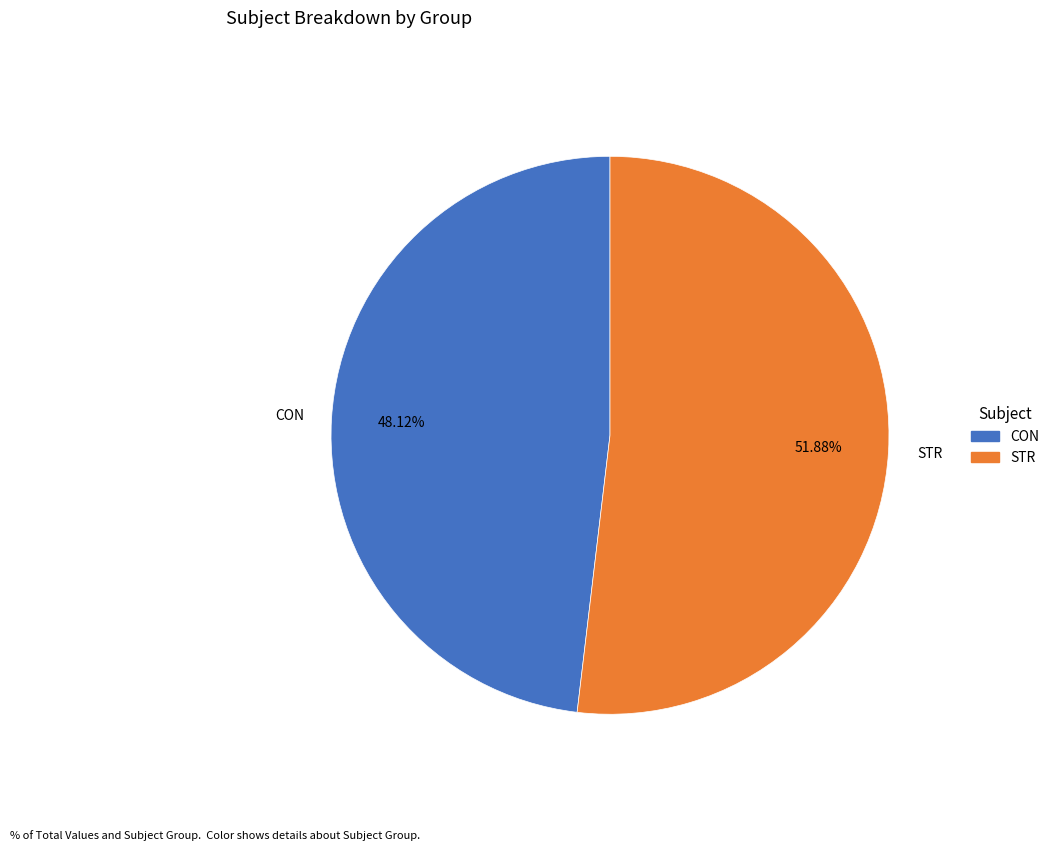

True or false: STR accounts for 60% of the total.

False